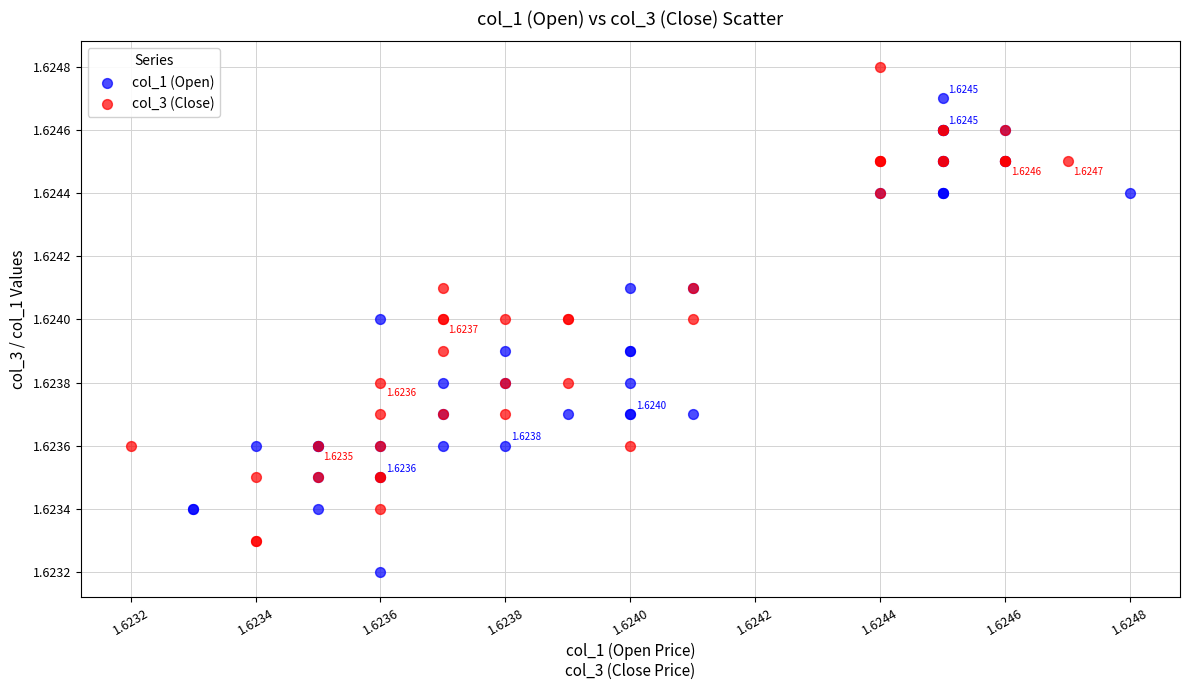

Which series contains the highest Y value?

col_3 (Close)